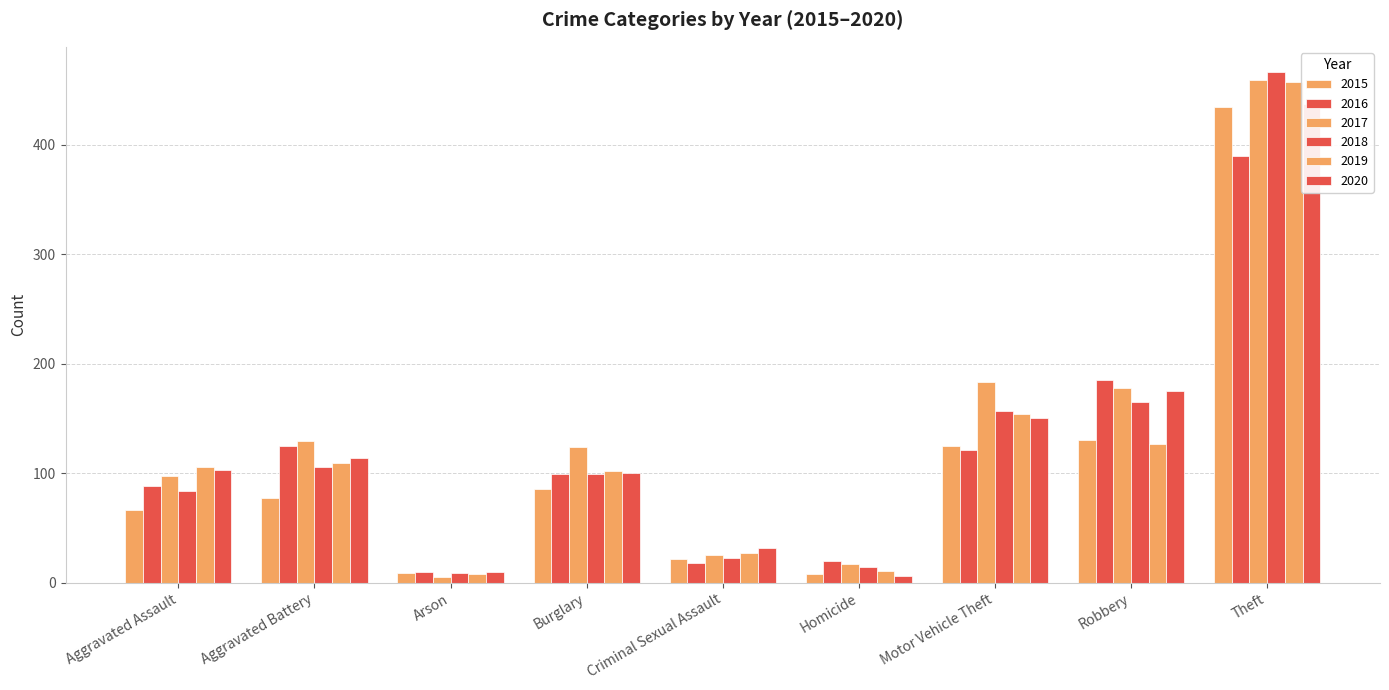

How many groups of bars are there?

9